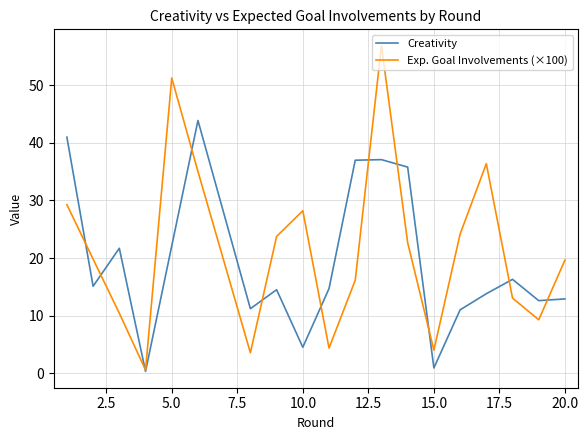

Which series has the widest spread of values?

Exp. Goal Involvements (×100)